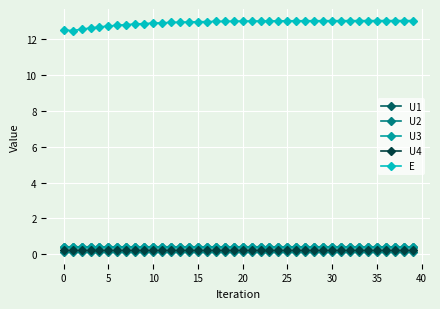

True or false: E and U1 intersect in this chart.

False